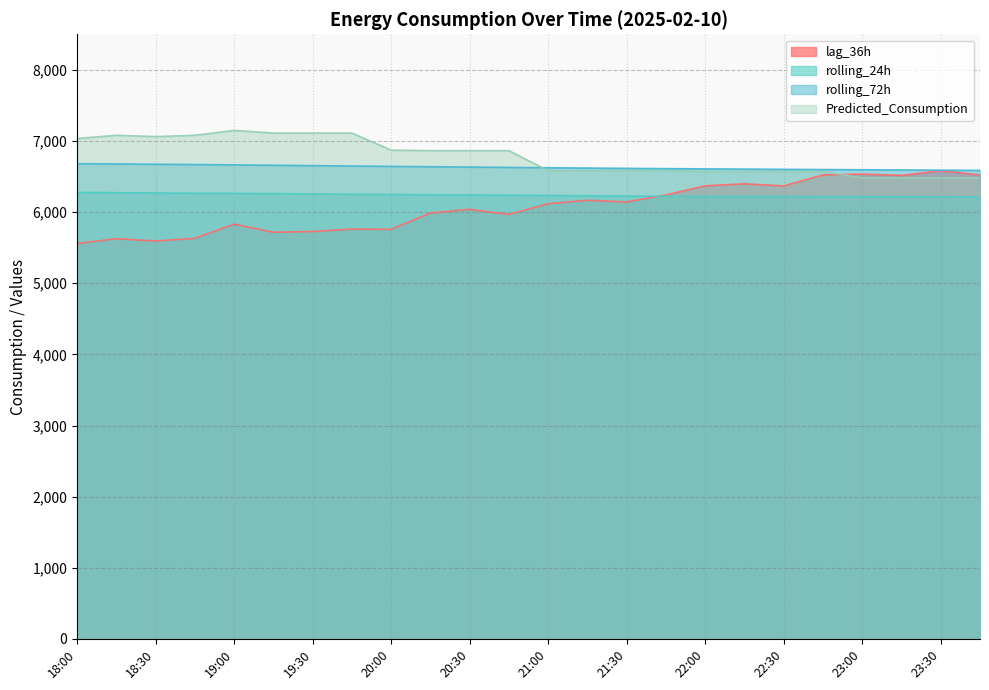

What is the average value of the rolling_72h series?

6629.7